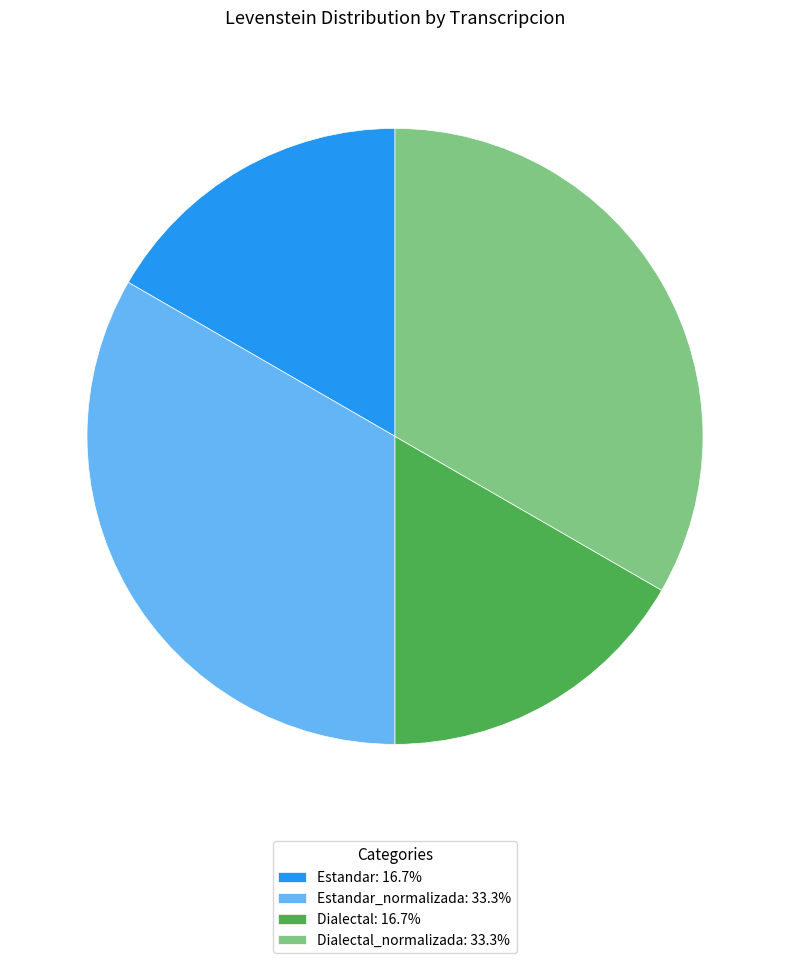

Is Dialectal: 16.7% the majority of the pie?

No